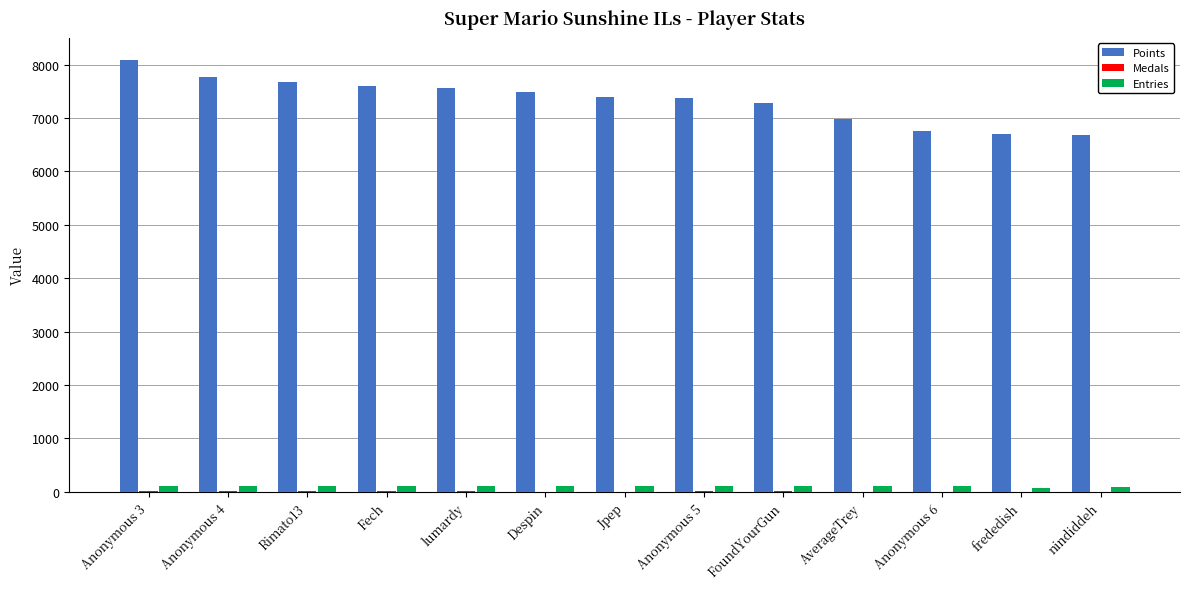

What is the sum of the Entries values at Anonymous 5 and Anonymous 4?

230